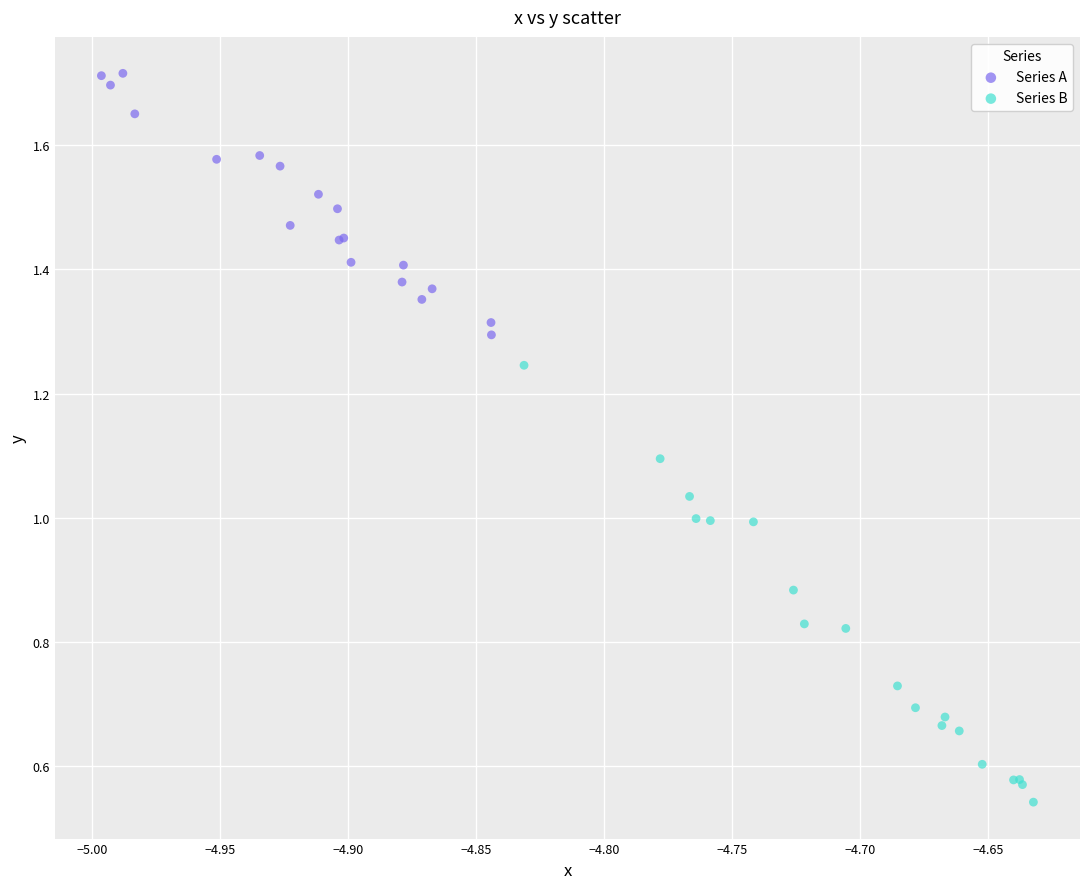

Which series contains the lowest Y value?

Series B